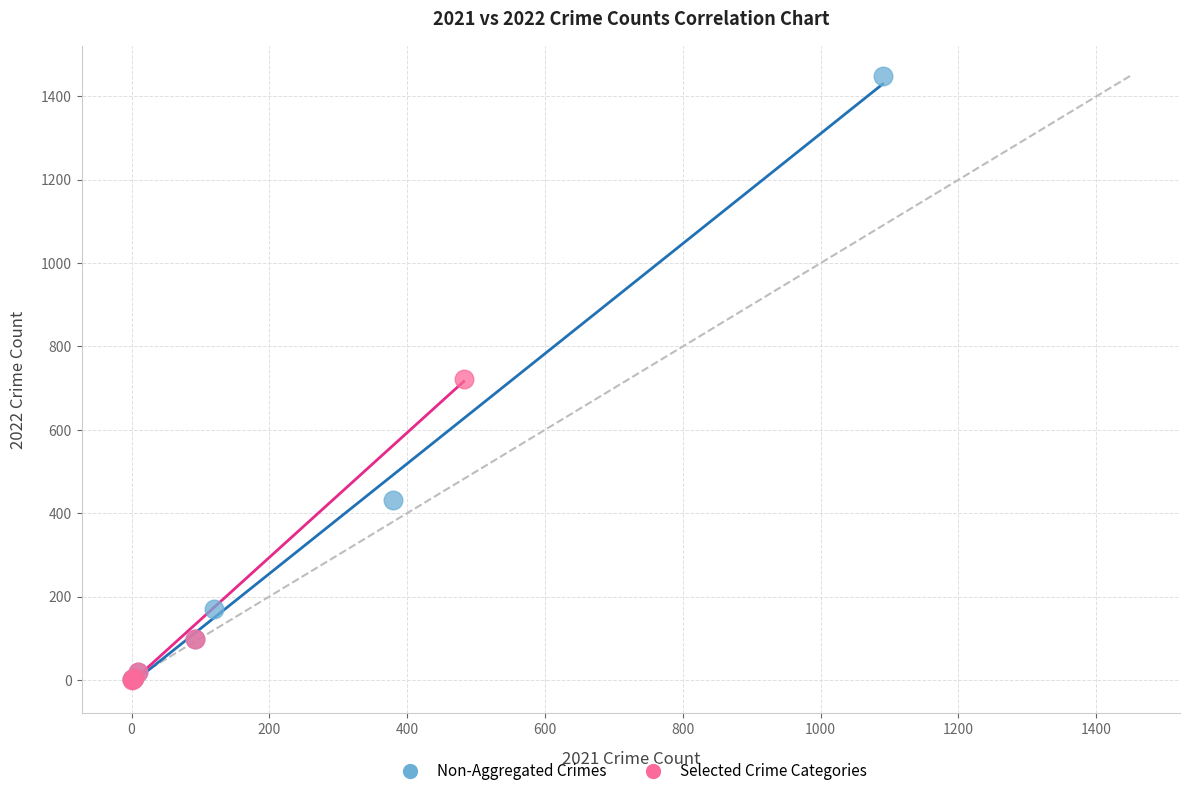

Which series reaches the maximum Y coordinate?

Non-Aggregated Crimes